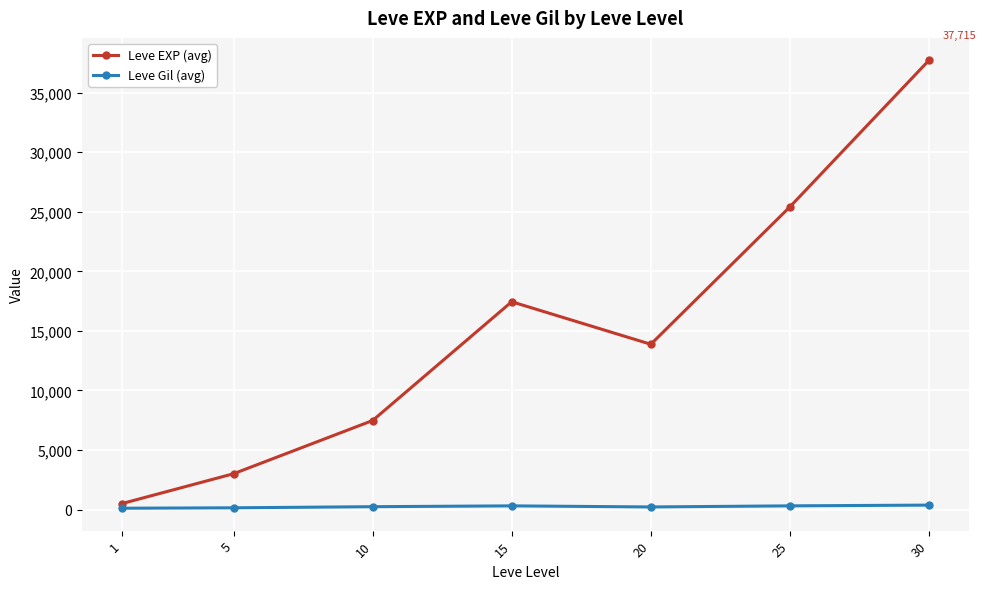

What is the spread (max minus min) of values at 10?

7232.5